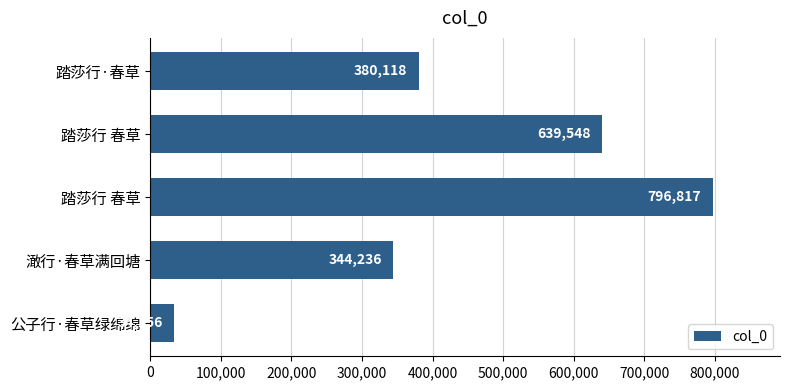

Are the bars horizontal?

Yes